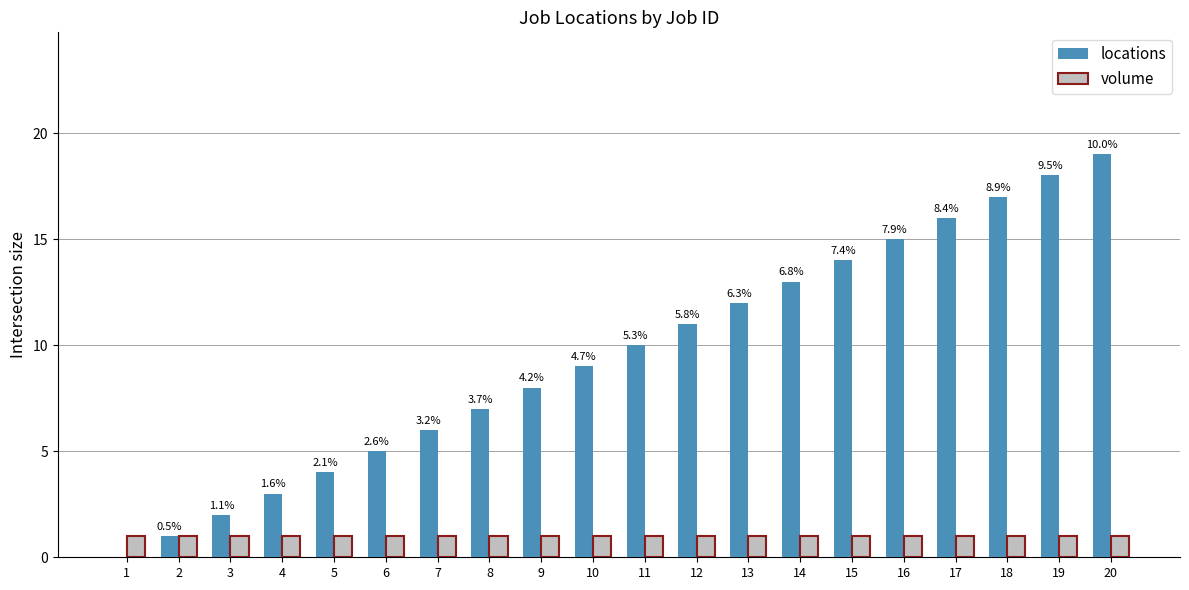

How many groups of bars are there?

20